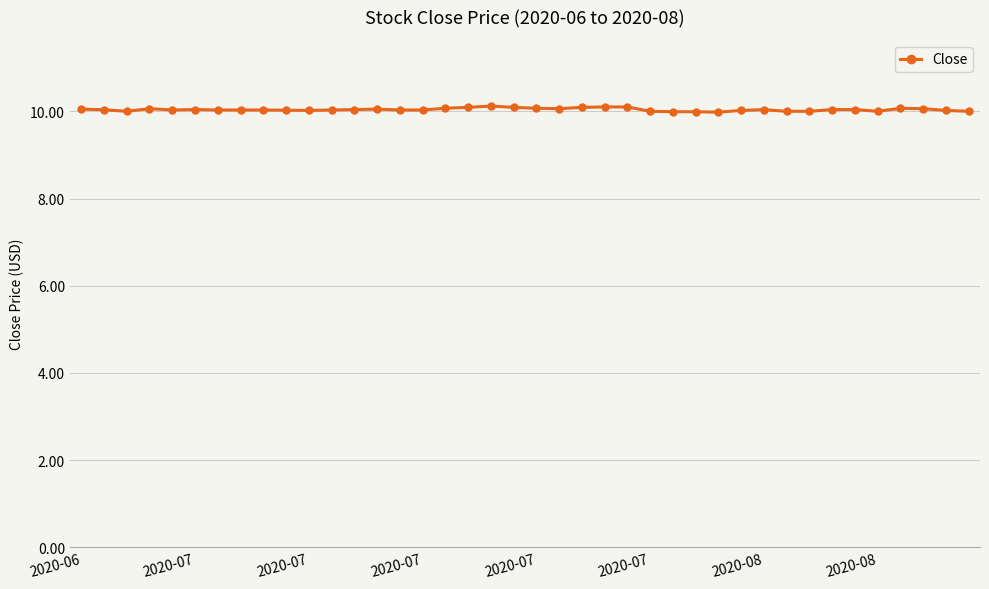

What is the average value?

10.0